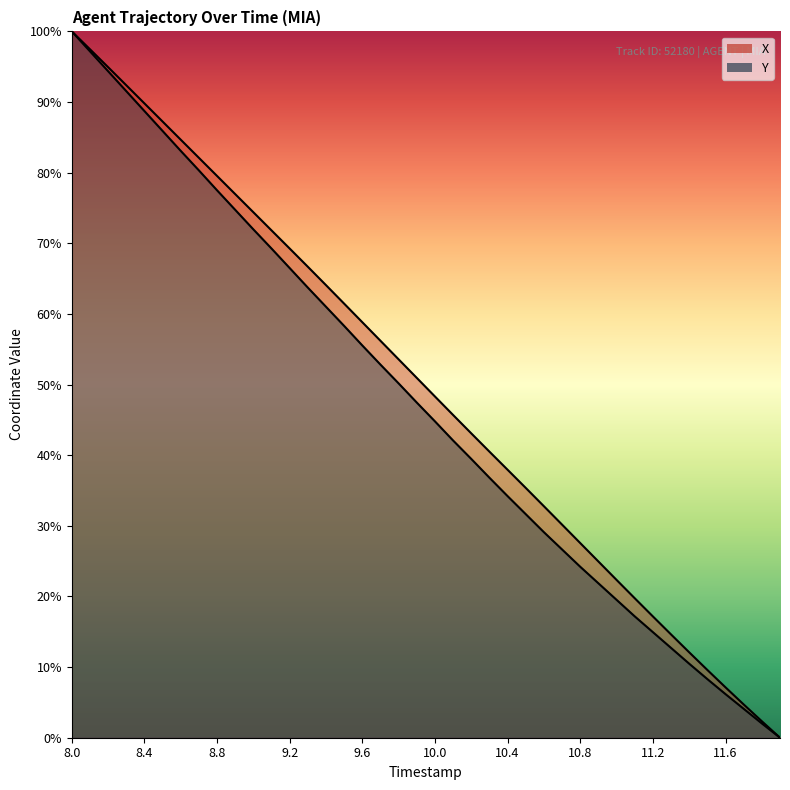

True or false: X has more than 1 points higher than both neighbors.

False